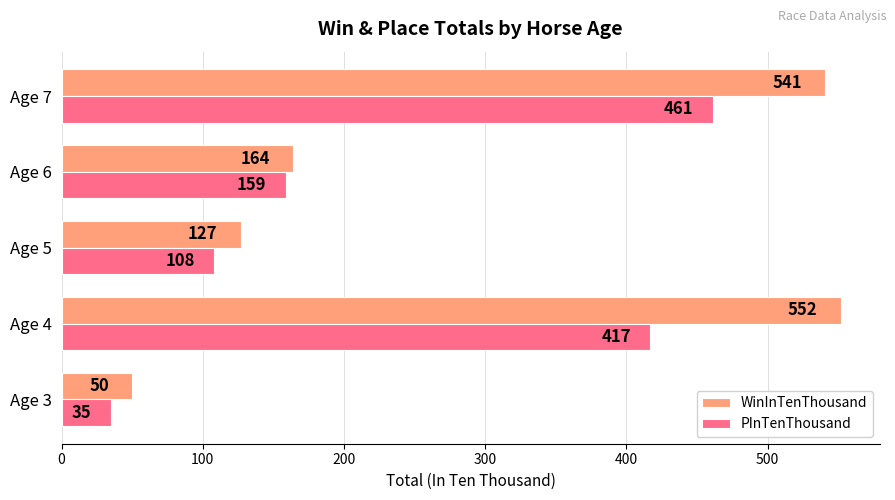

The value of PInTenThousand at Age 5 is 61. True or false?

False